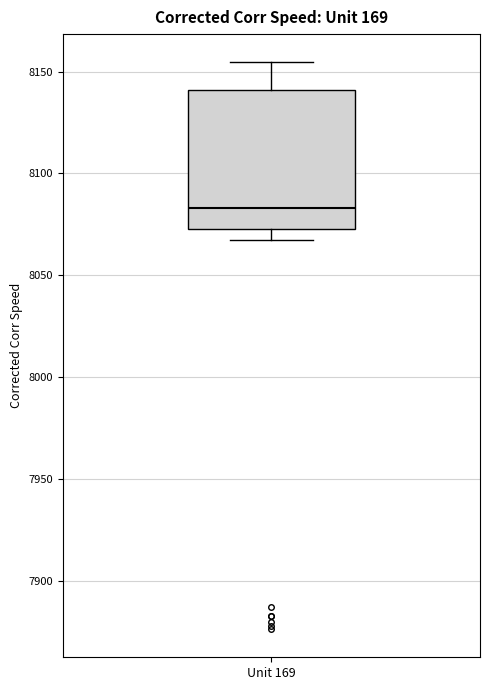

Read this box plot against the y-axis: the position of the median line, the range covered by the box, and the ends of both whiskers. The values are not printed on the chart, so give them approximately, as read against the axis.

median 8085, box 8075 to 8140, whiskers 8065 to 8155